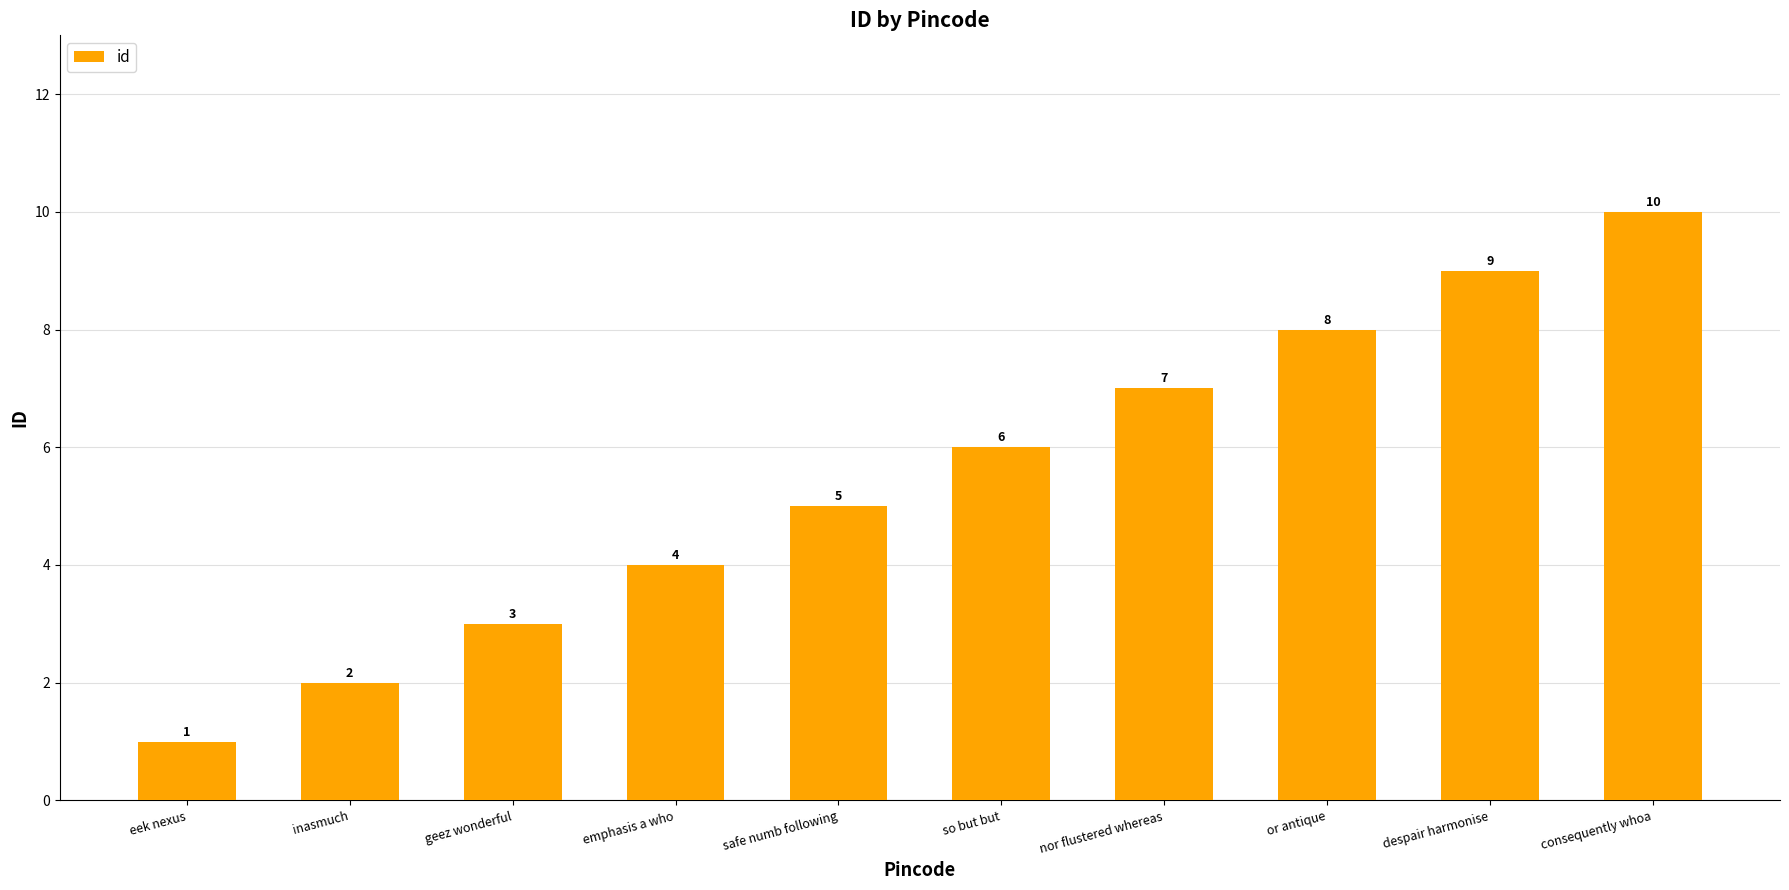

Does the chart contain any negative values?

No